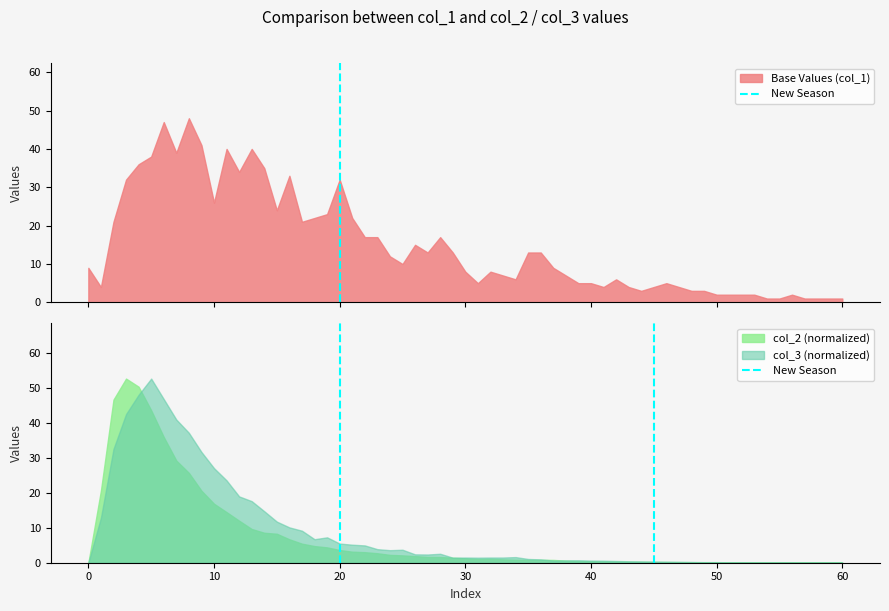

True or false: the data shows 0 at 20.

False